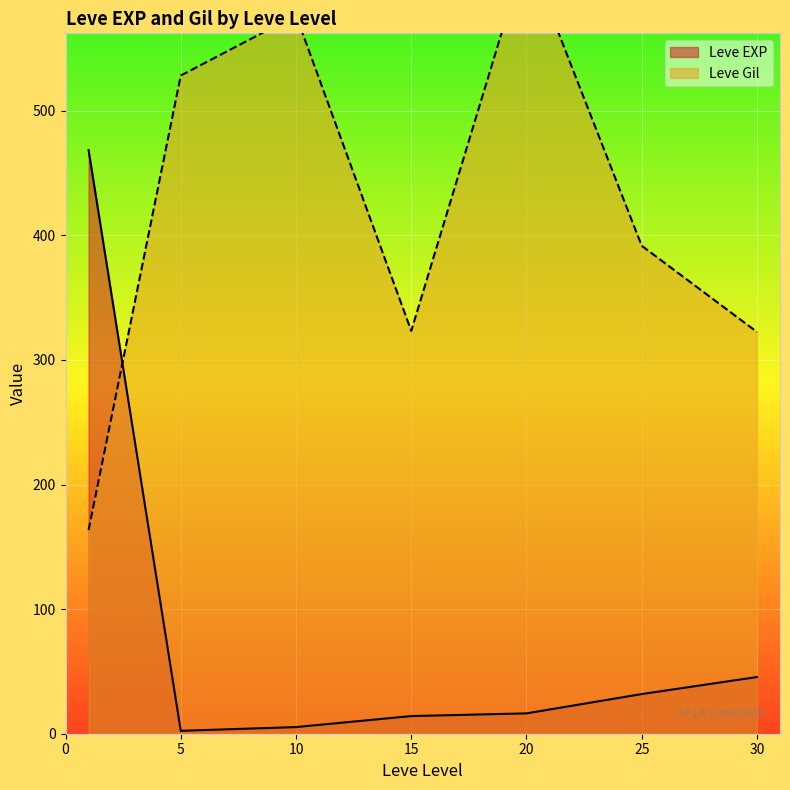

True or false: Leve EXP has a value of 45.5 at 30.

True